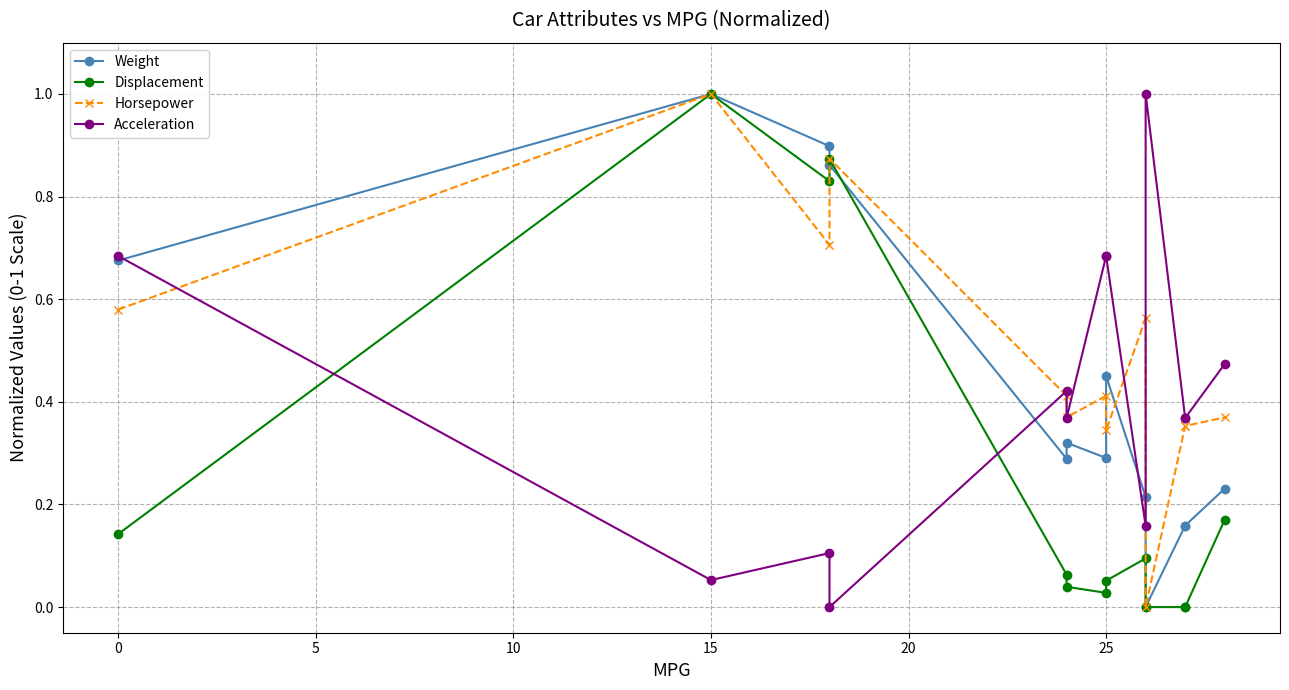

What is the sum of all Weight values?

5.5